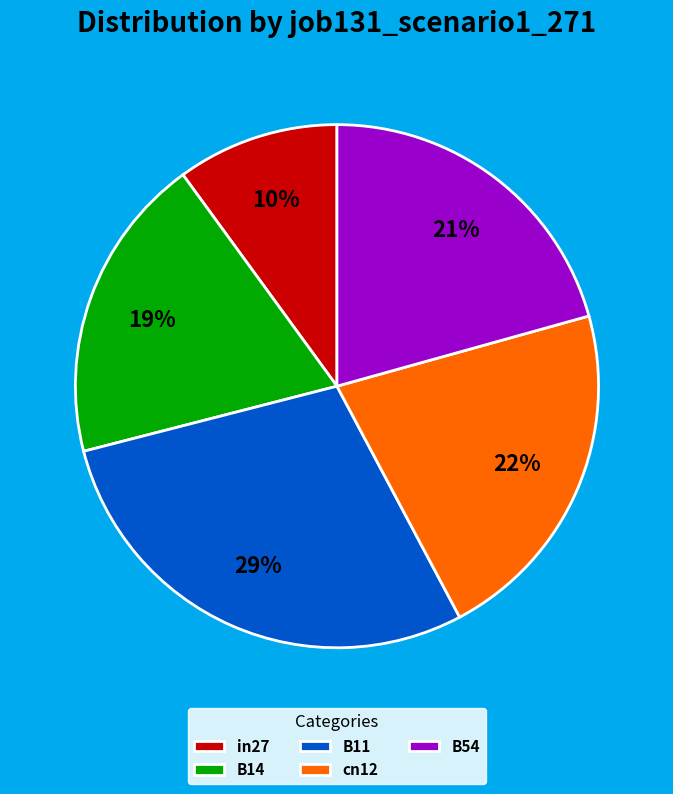

To the nearest percent, what percentage of the pie is cn12?

22%